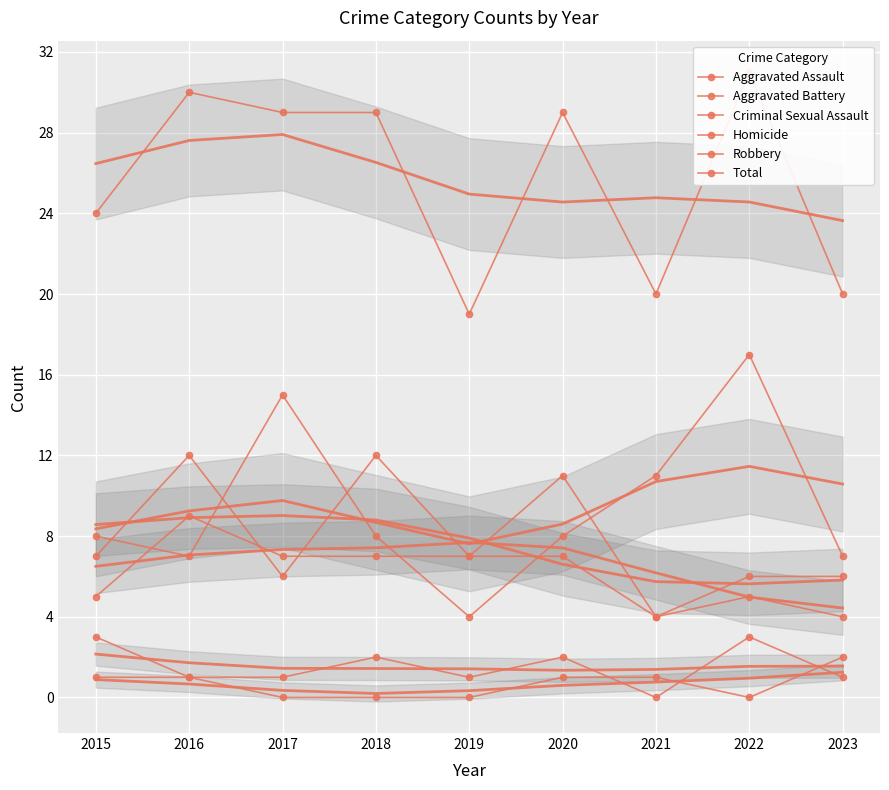

Rank the categories by Aggravated Battery value from lowest to highest.

2021, 2023, 2015, 2022, 2017, 2018, 2019, 2016, 2020